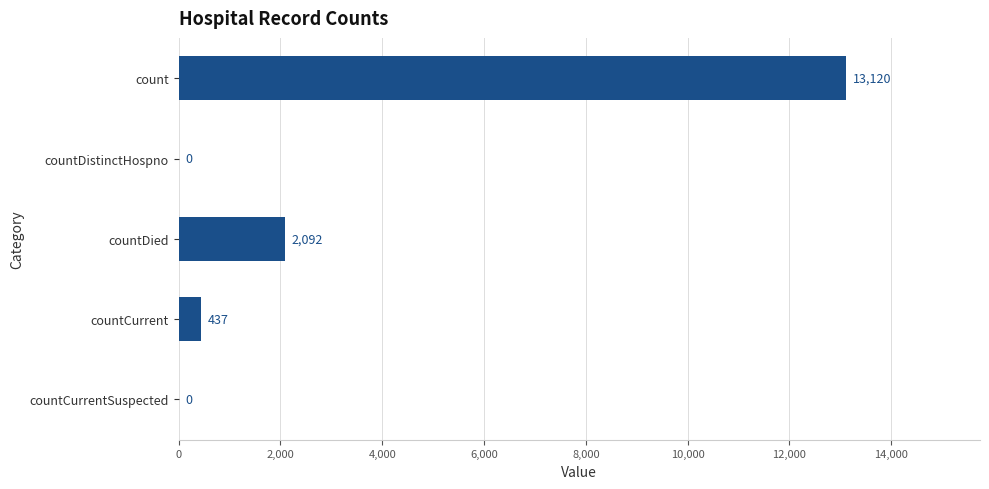

Reading top to bottom, extract all data points from this chart.

count=13120	countDistinctHospno=0	countDied=2092	countCurrent=437	countCurrentSuspected=0